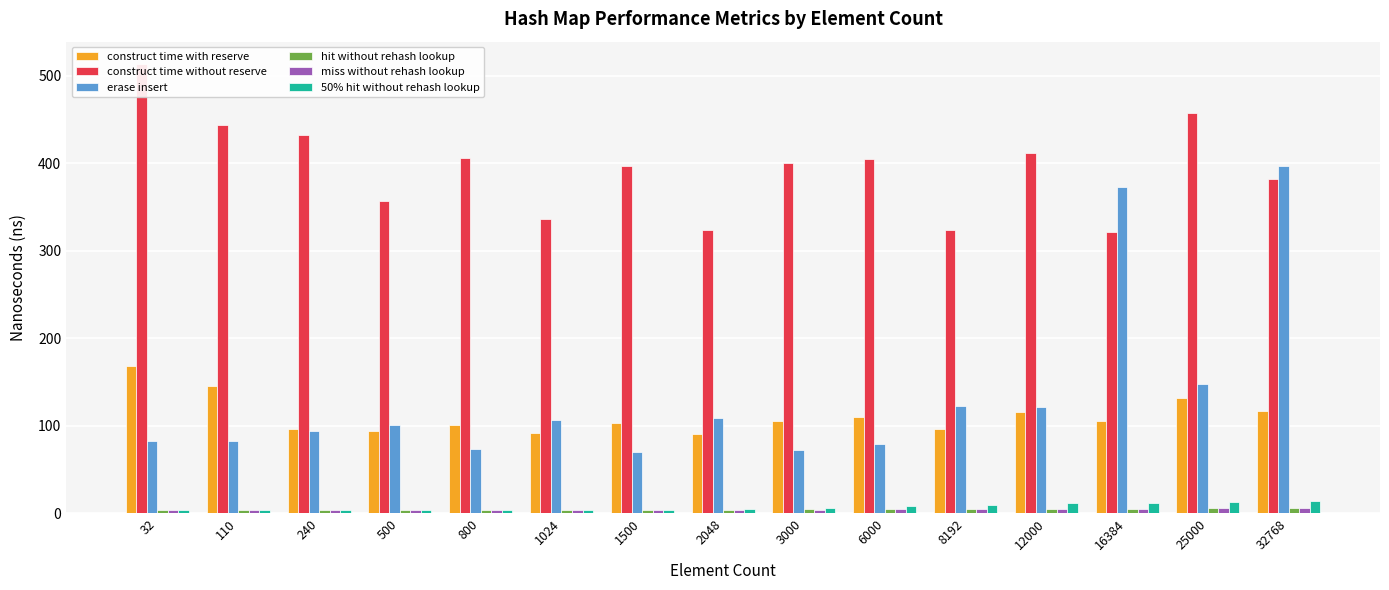

At which category is the sum across all series the highest?

32768